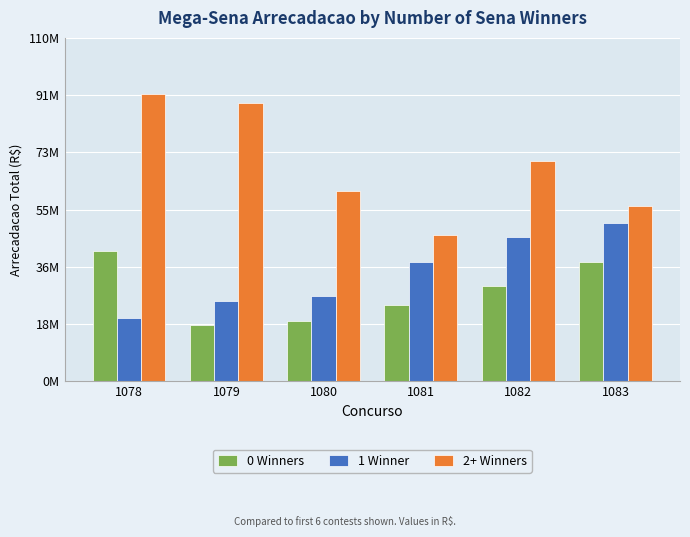

List the labels in order of 2+ Winners value, largest first.

1078, 1079, 1082, 1080, 1083, 1081